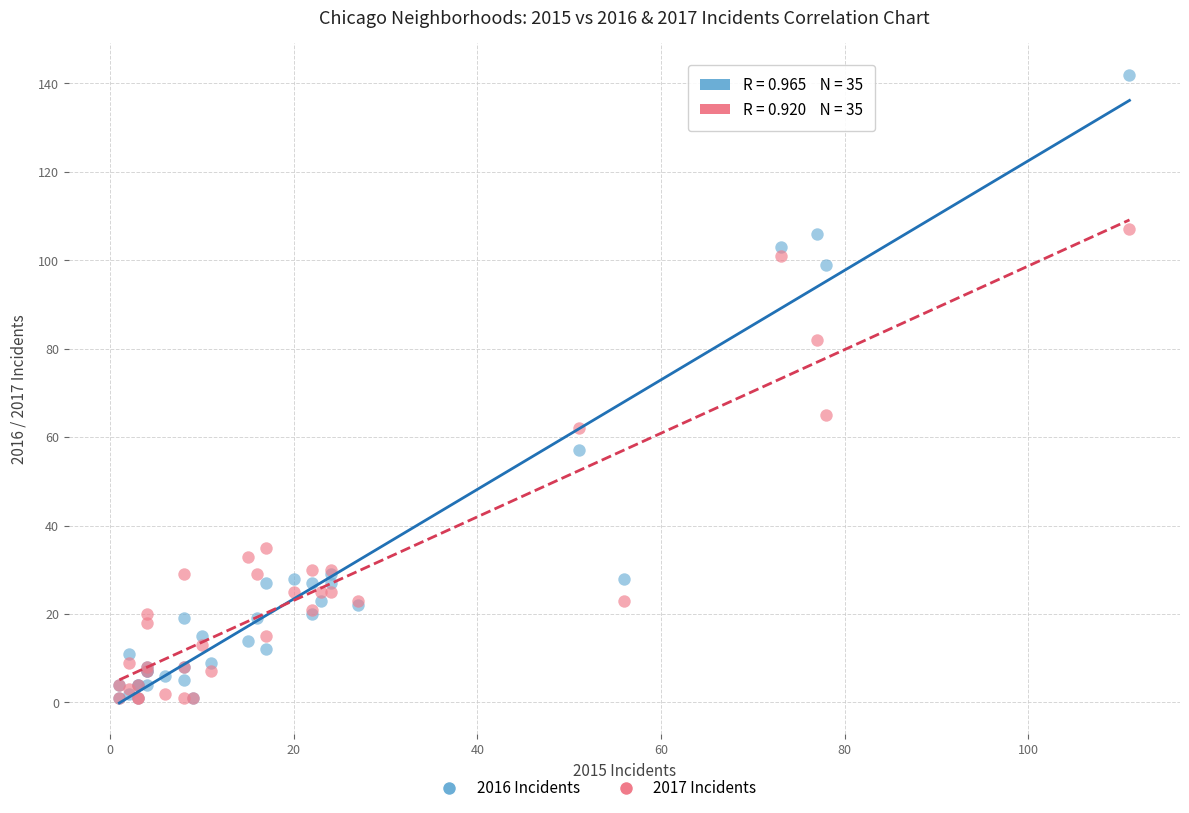

Which series reaches the maximum Y coordinate?

2016 Incidents